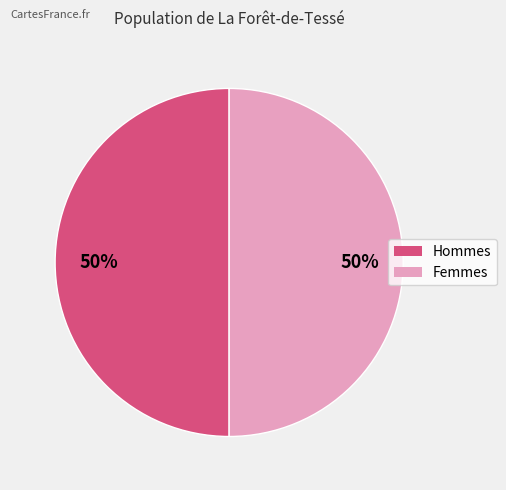

To the nearest percent, what is the average slice percentage?

50%